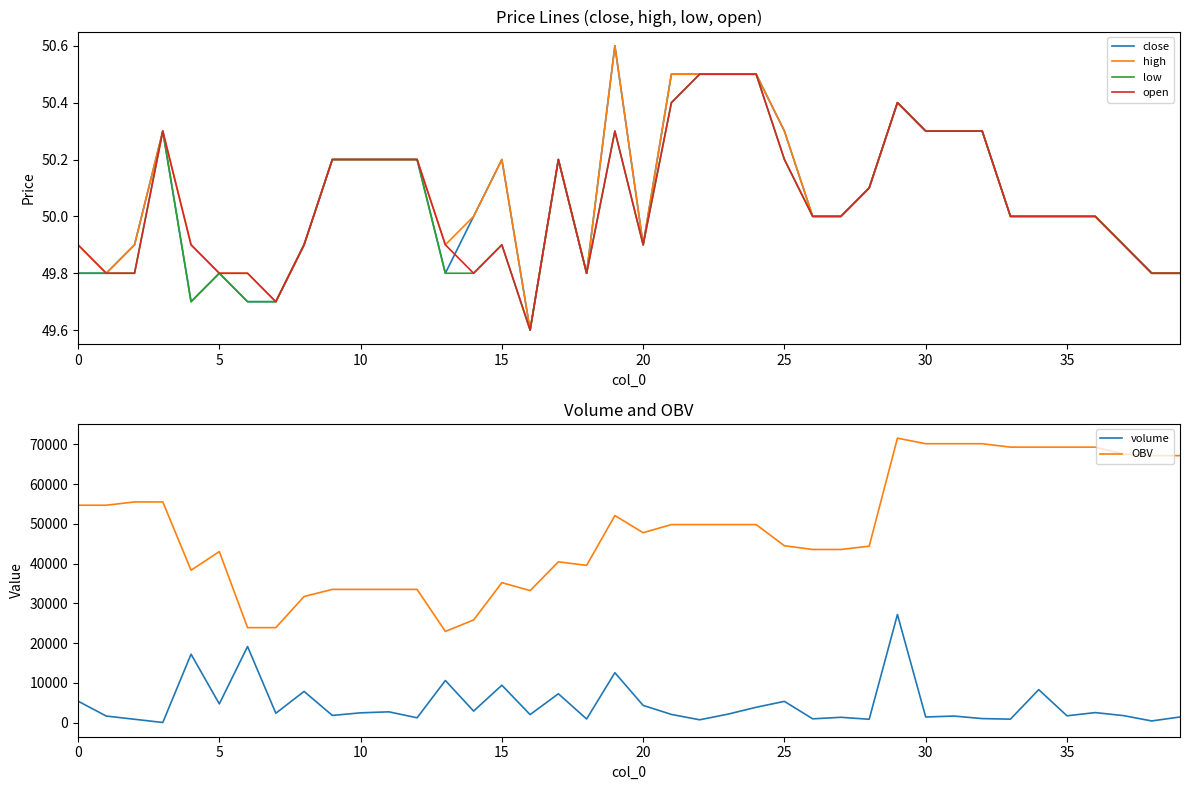

What is the highest value of the low series?

50.5